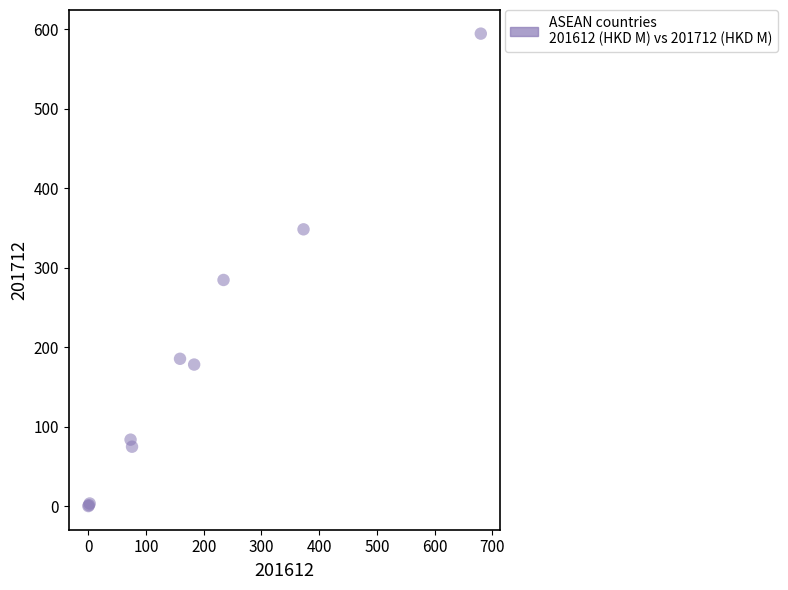

What Y value in the scatter plot is closest to 297?

284.6